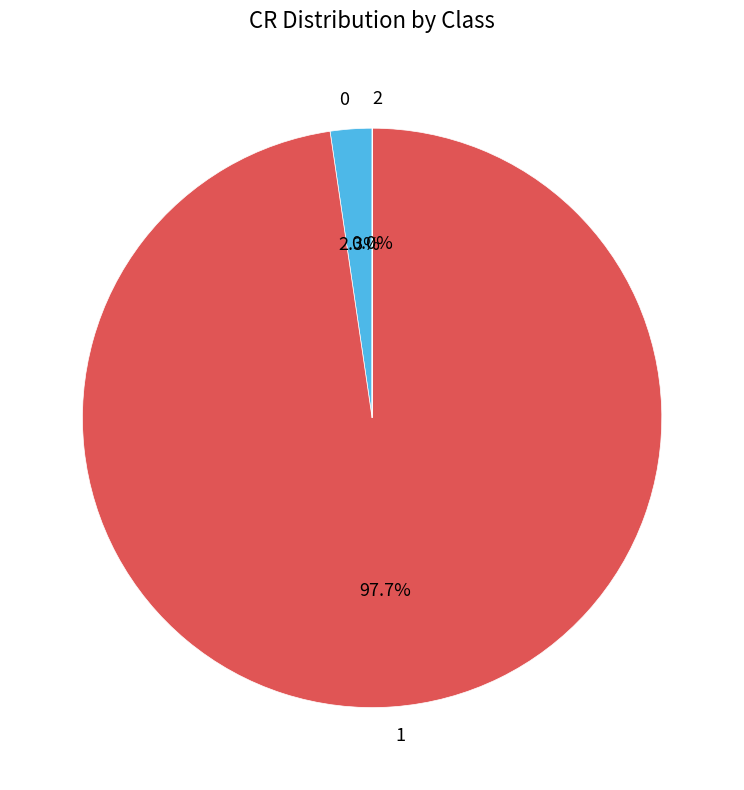

Is the sum of 0 and 1 greater than half?

Yes